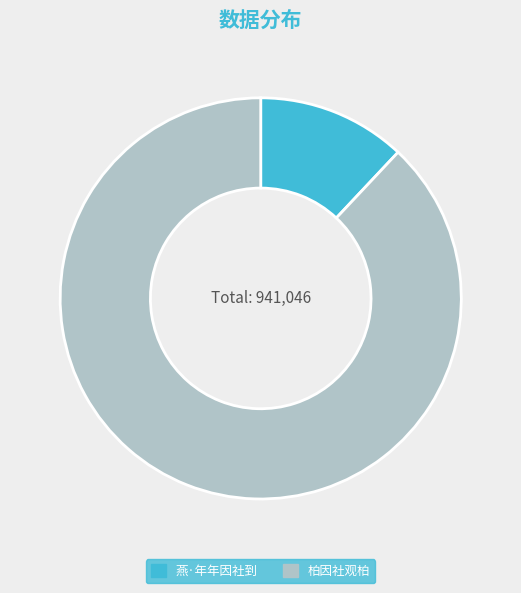

Which category has the smallest portion of the pie?

燕·年年因社到